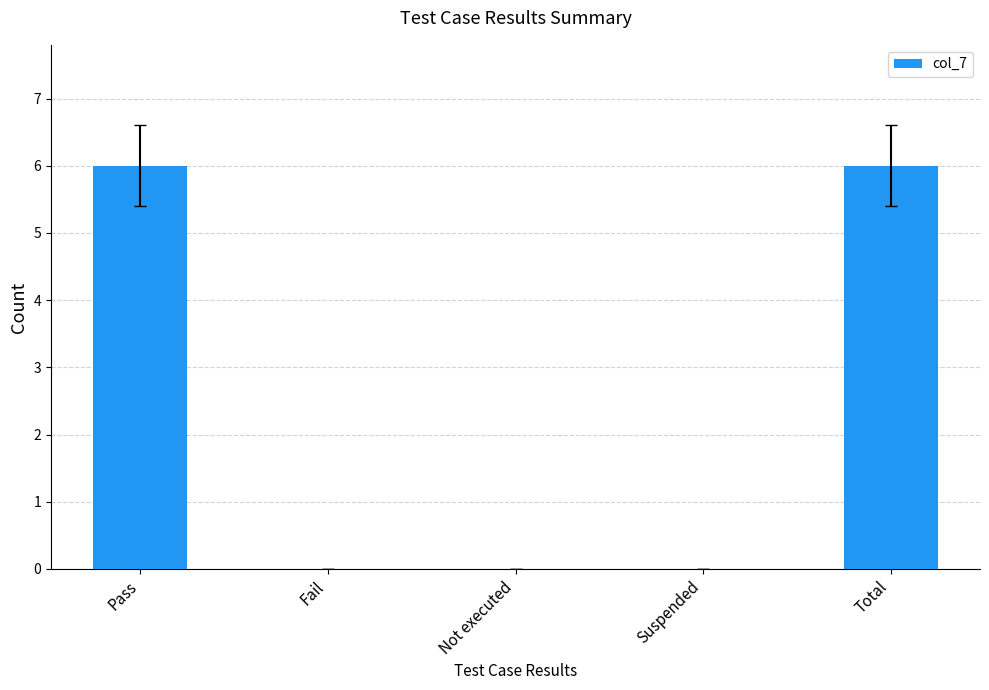

The value at Pass is 8. True or false?

False